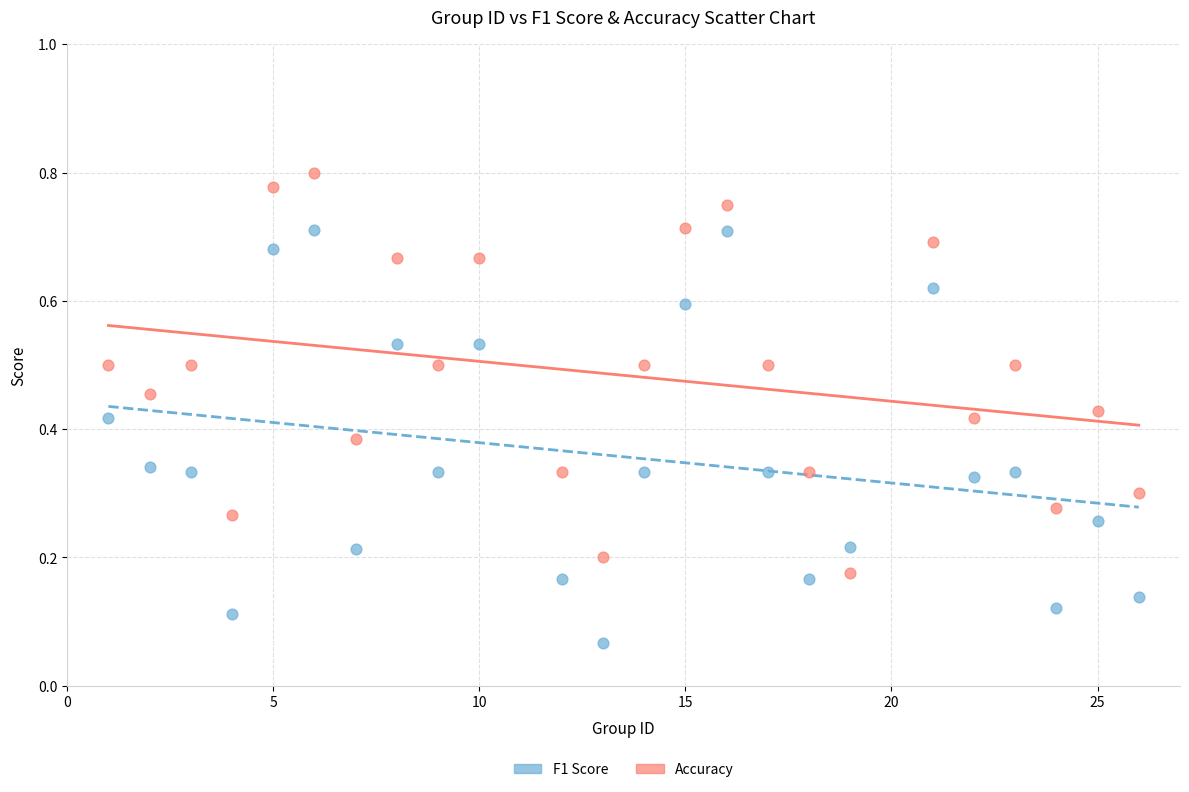

Which series reaches the minimum Y coordinate?

F1 Score